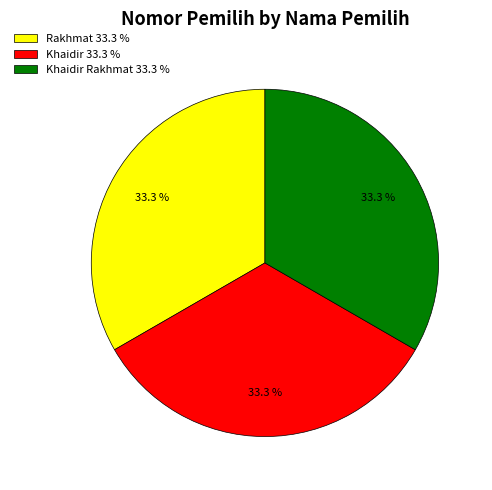

Approximately how many times larger is the value at Rakhmat 33.3 % compared to Khaidir Rakhmat 33.3 %?

1.0